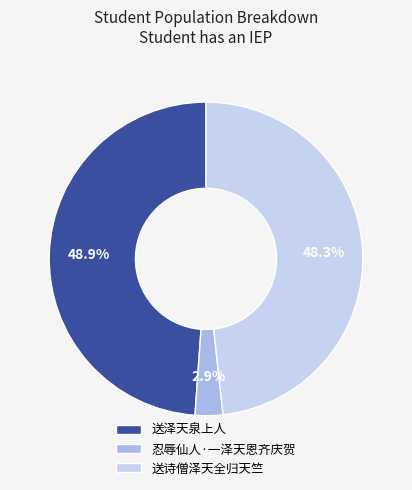

What percentage do 忍辱仙人·一泽天恩齐庆贺 and 送泽天泉上人 together represent?

51.7%